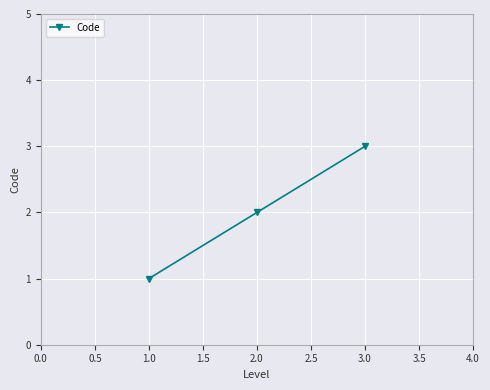

List the labels in order of value, smallest first.

1.0, 2.0, 3.0